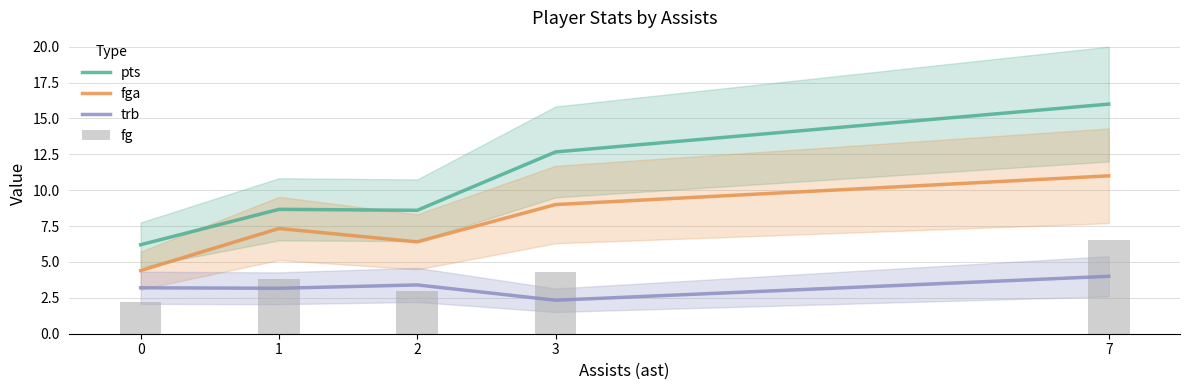

True or false: trb has a value of 0.9 at 0.

False